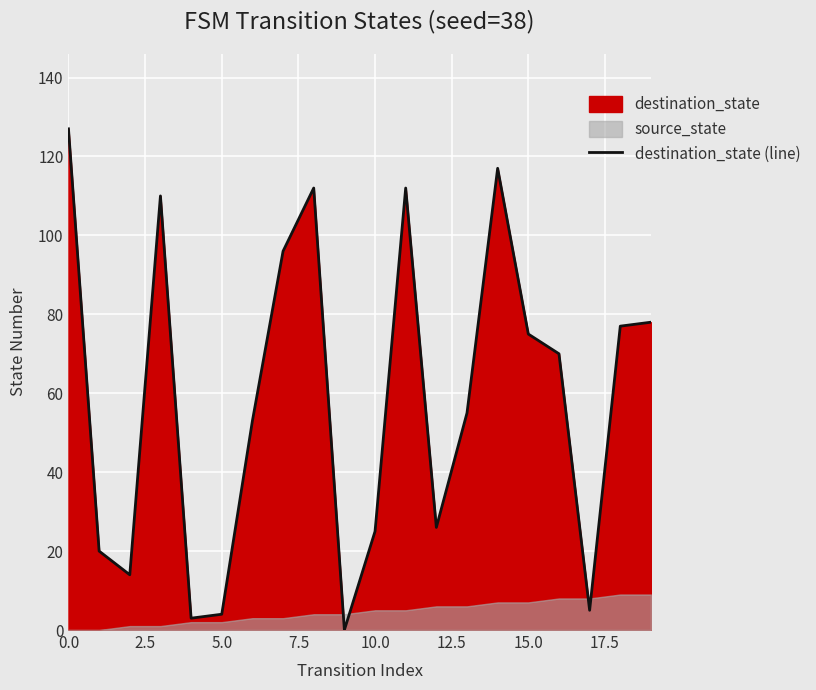

What is the label of the 4th point from the left?

7.5